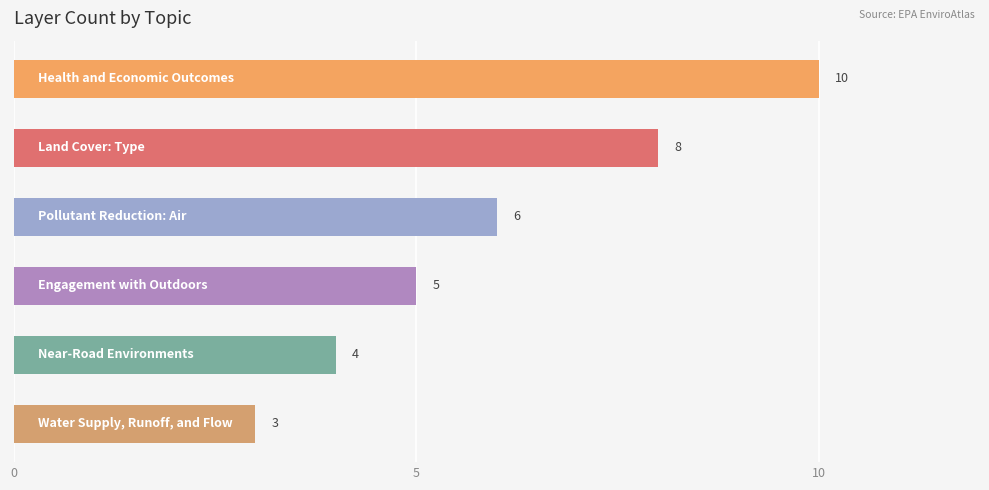

Does the chart contain any negative values?

No